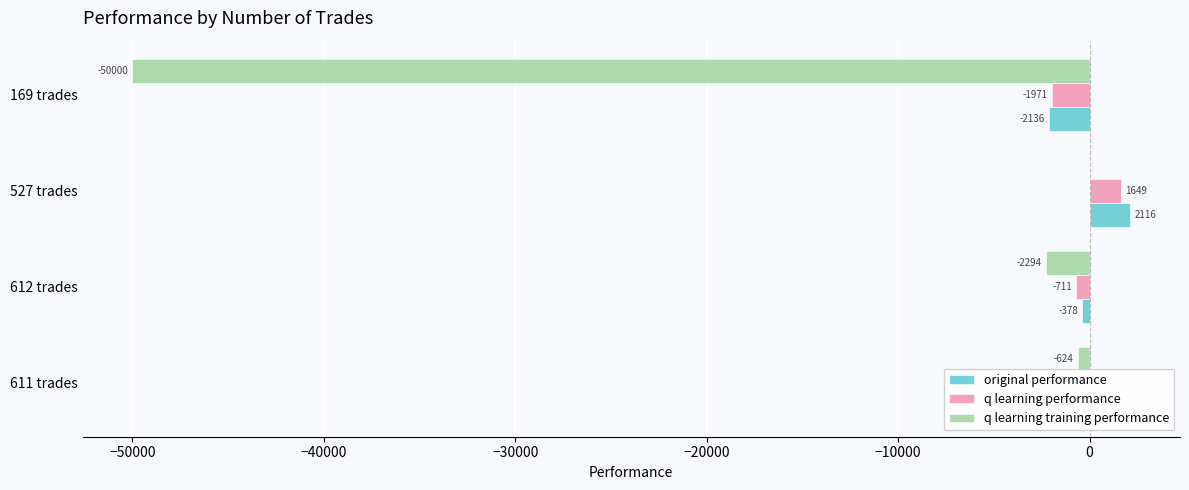

Which label corresponds to the largest value in the chart?

527 trades